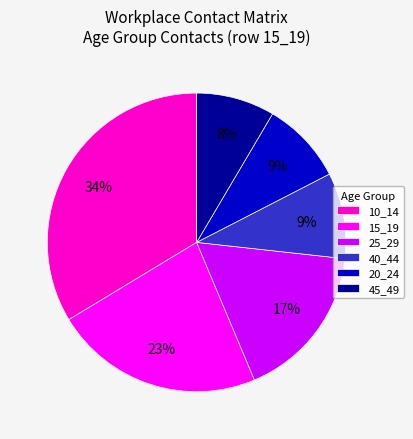

Does any single category account for the majority?

No